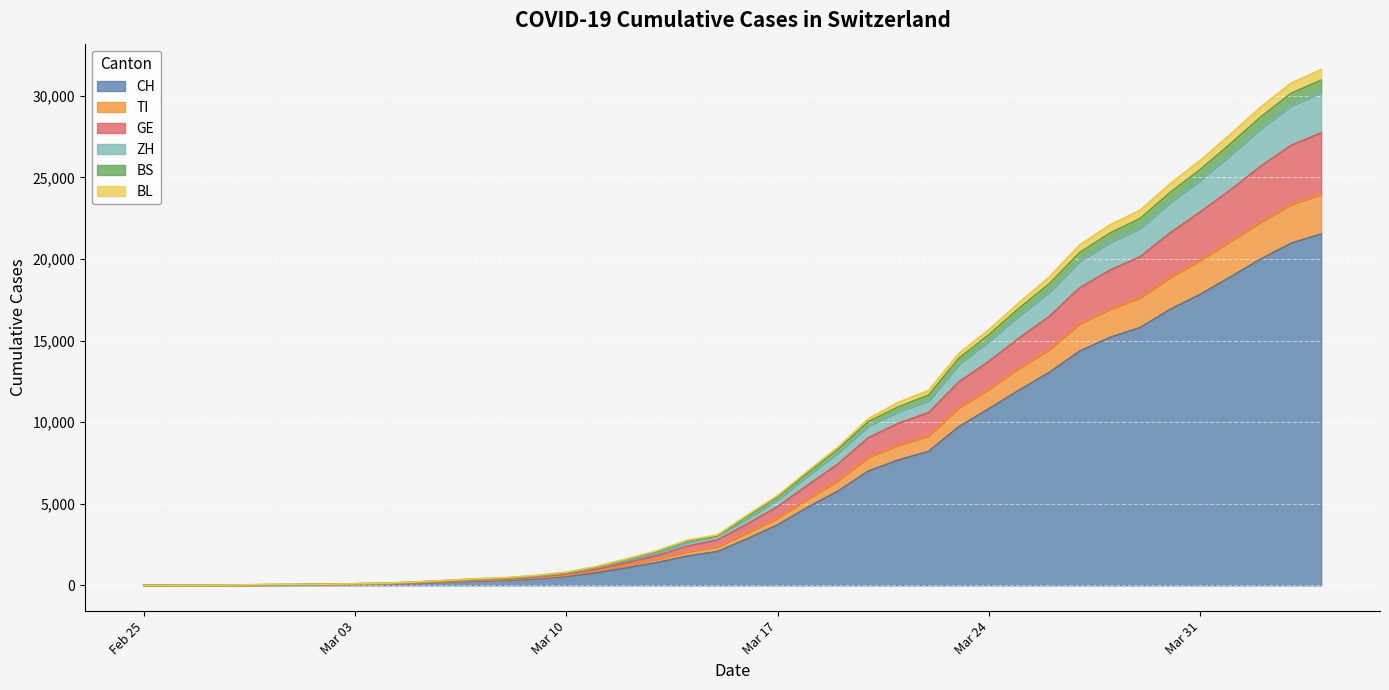

How many data points in CH are less than 2864?

20